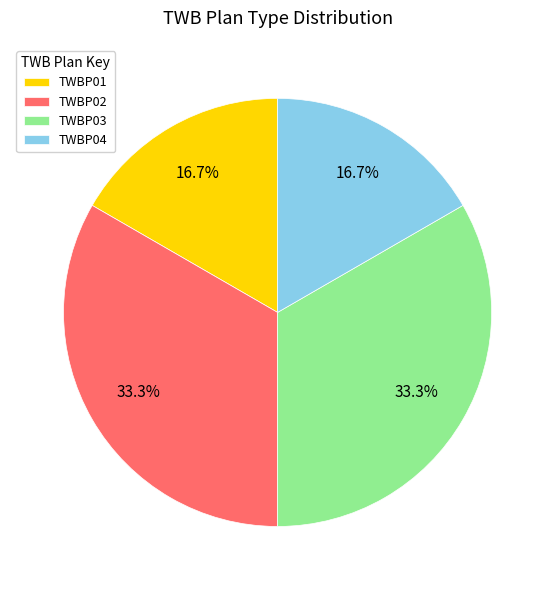

What is the total percentage of TWBP02 and TWBP01?

50.0%